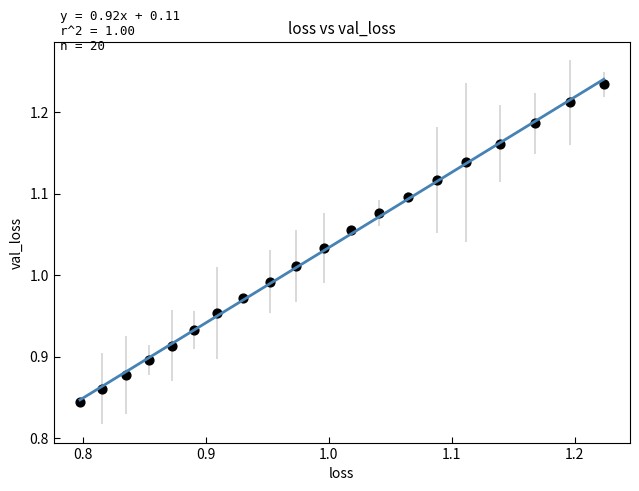

What is the range of X values (max minus min)?

0.4